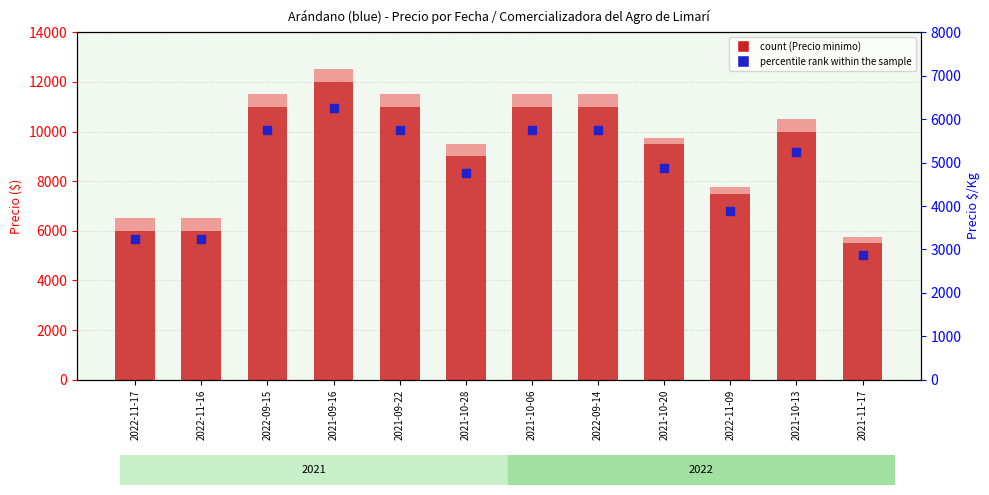

Which series has the largest total across all categories?

Precio minimo